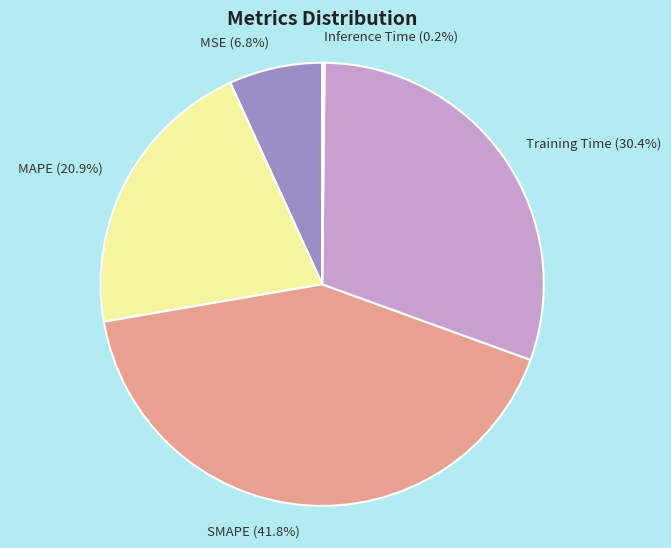

Does MSE represent more than half of the total?

No